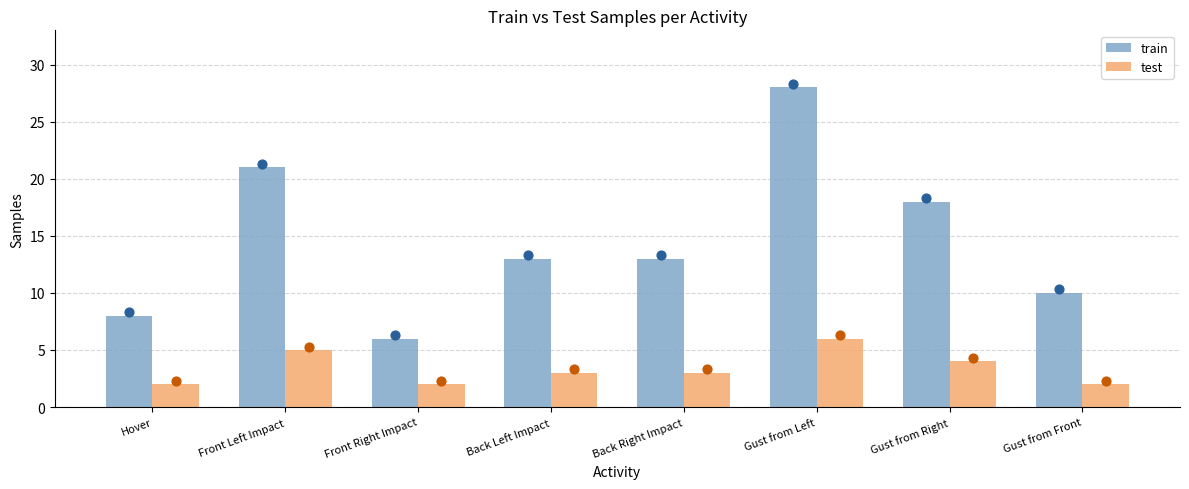

Is the value of test at Back Right Impact greater than the value of train at Hover?

No